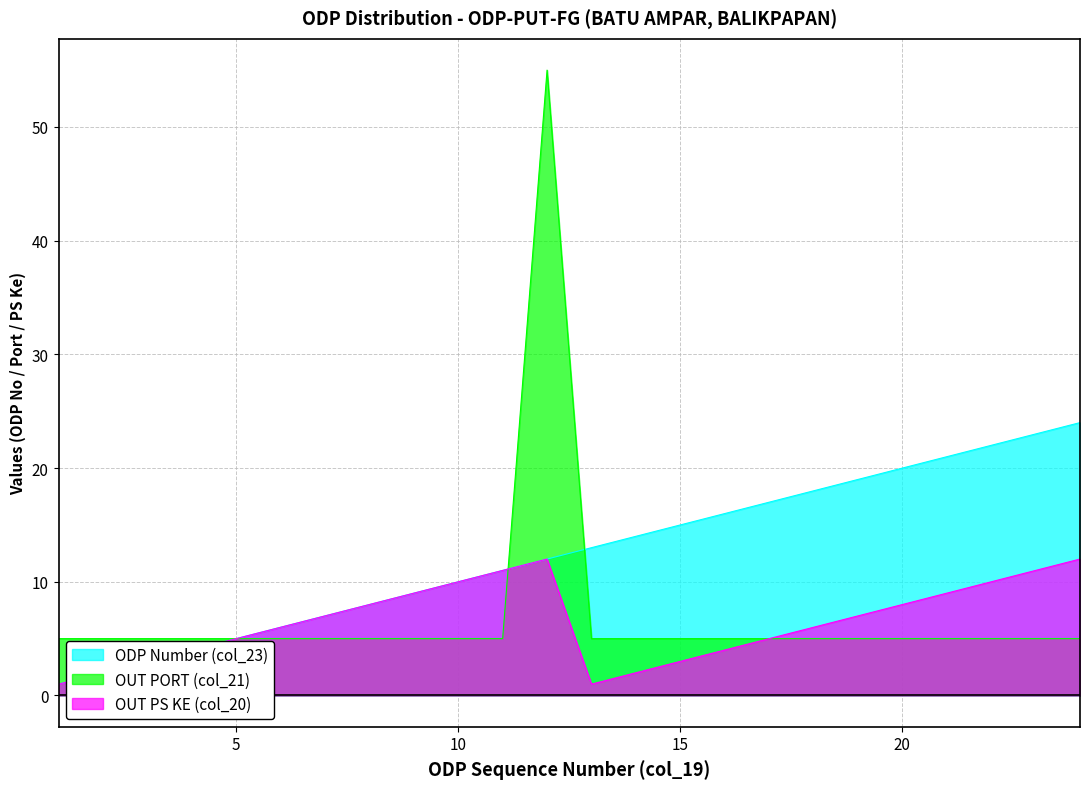

At which category is the sum across all series the highest?

12